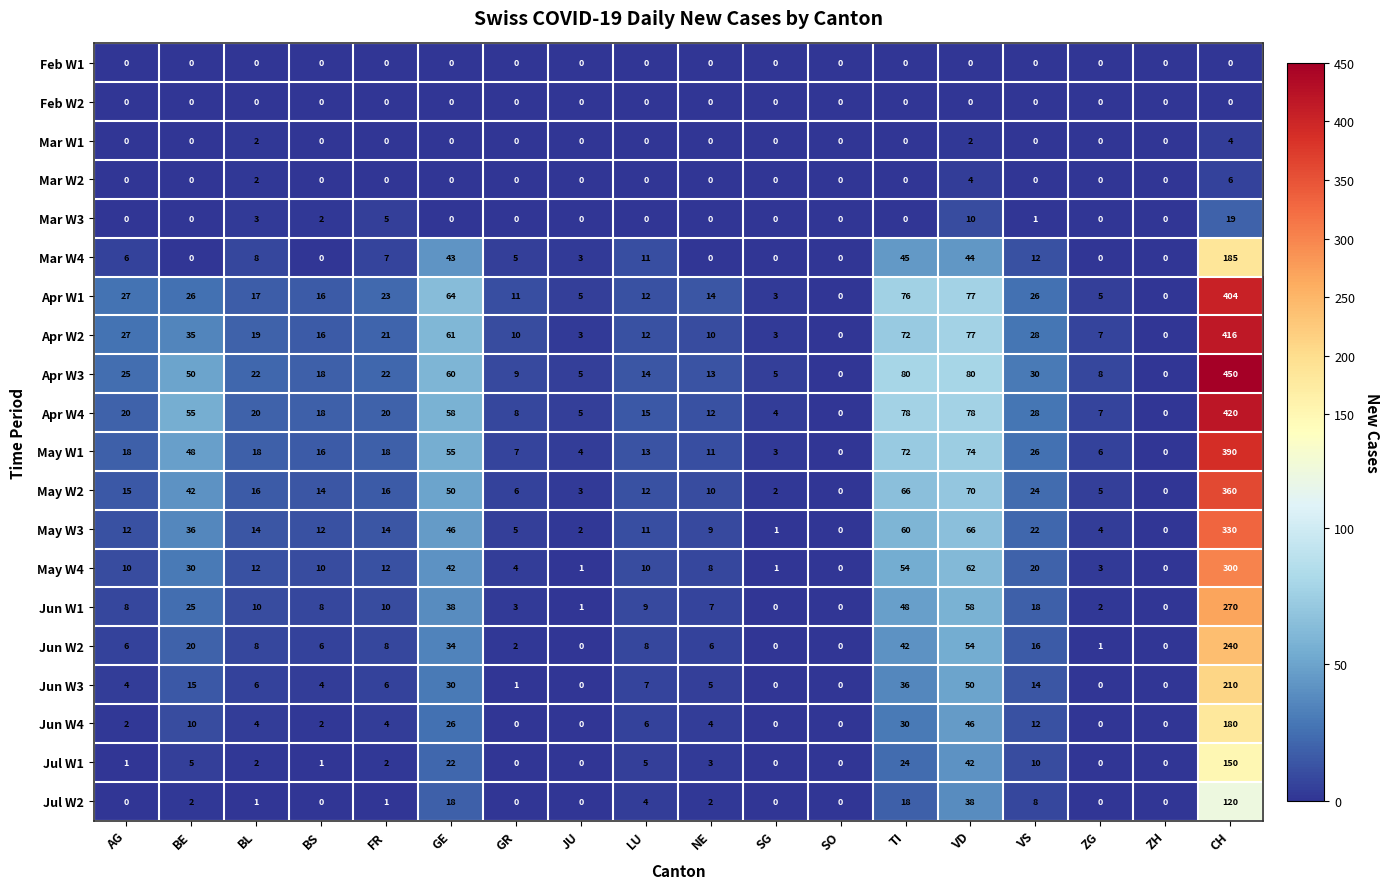

At which category is the sum across all series the highest?

CH